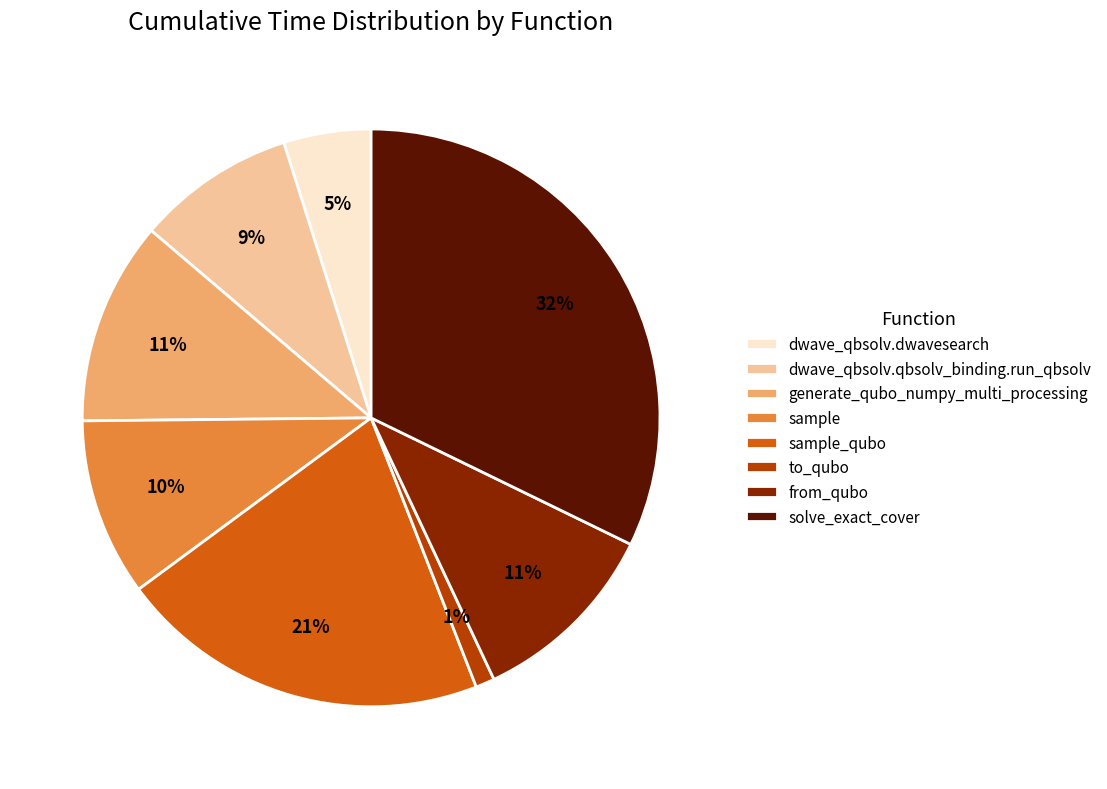

True or false: dwave_qbsolv.qbsolv_binding.run_qbsolv accounts for 9% of the total.

True